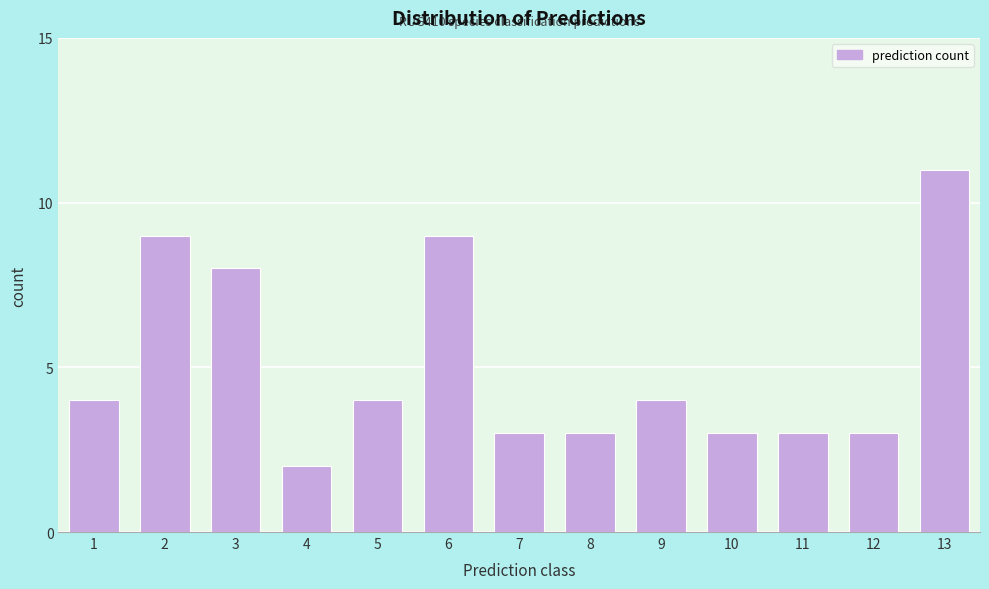

Reading left to right, list all the values displayed in this chart.

1=4	2=9	3=8	4=2	5=4	6=9	7=3	8=3	9=4	10=3	11=3	12=3	13=11